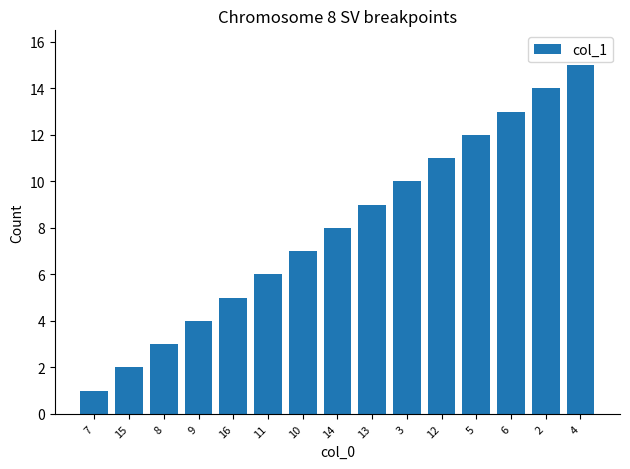

How many data points does each series have?

15